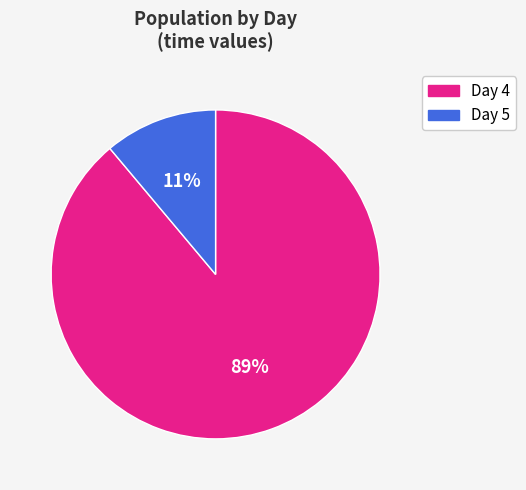

Is there a majority slice in this chart?

Yes